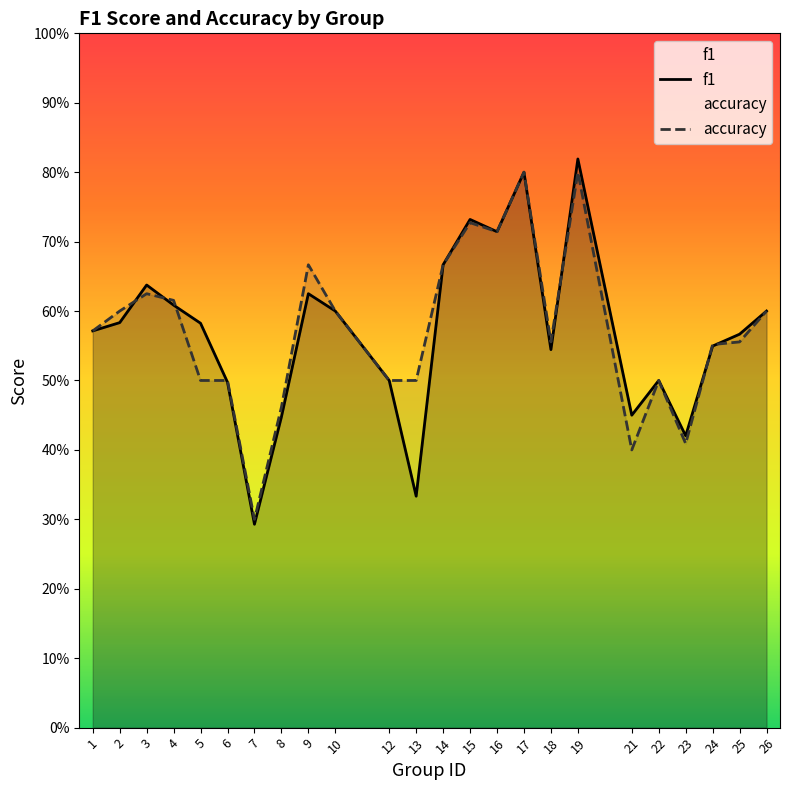

At which category does accuracy reach its first local peak?

3